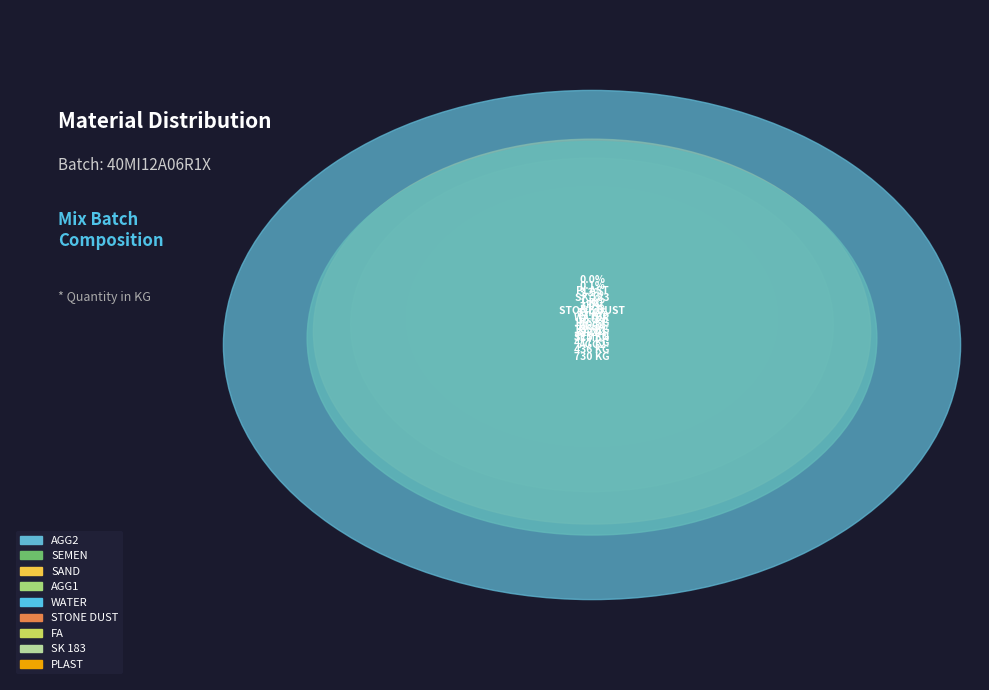

Which slice is the smallest?

PLAST